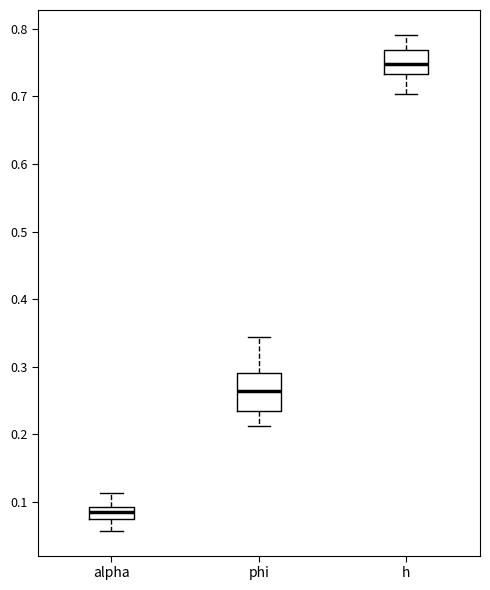

Reading left to right, transcribe this box plot: for each box, give where its median line is, the range the box spans, and where its two whiskers end, as read against the y-axis. The values are not printed on the chart, so give them approximately, as read against the axis.

alpha: median 0.08, box 0.07 to 0.09, whiskers 0.06 to 0.11
phi: median 0.26, box 0.23 to 0.29, whiskers 0.21 to 0.34
h: median 0.75, box 0.73 to 0.77, whiskers 0.70 to 0.79